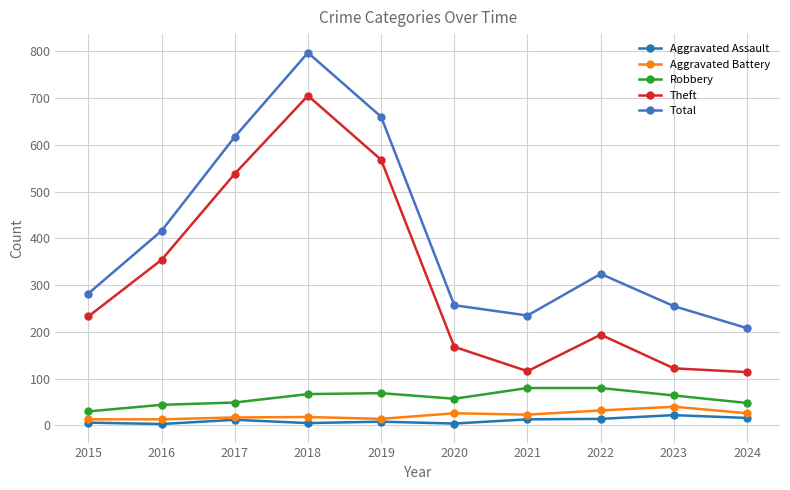

True or false: Total and Aggravated Assault cross at least once.

False